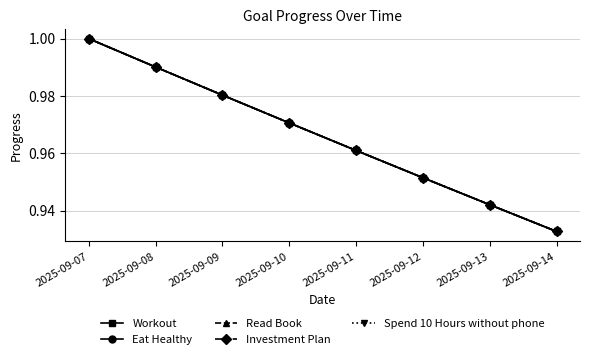

What is the value of the Spend 10 Hours without phone point at the 2nd from the left?

1.0